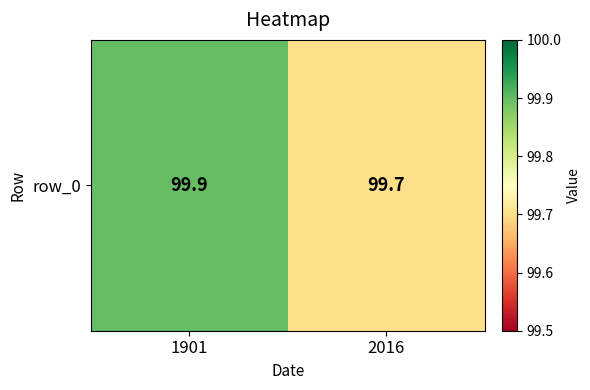

What is the greatest value displayed?

99.9